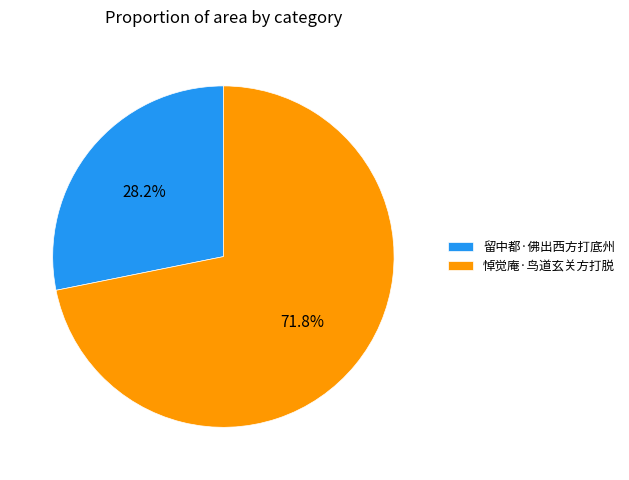

To the nearest percent, what portion does 留中都·佛出西方打底州 represent?

28%